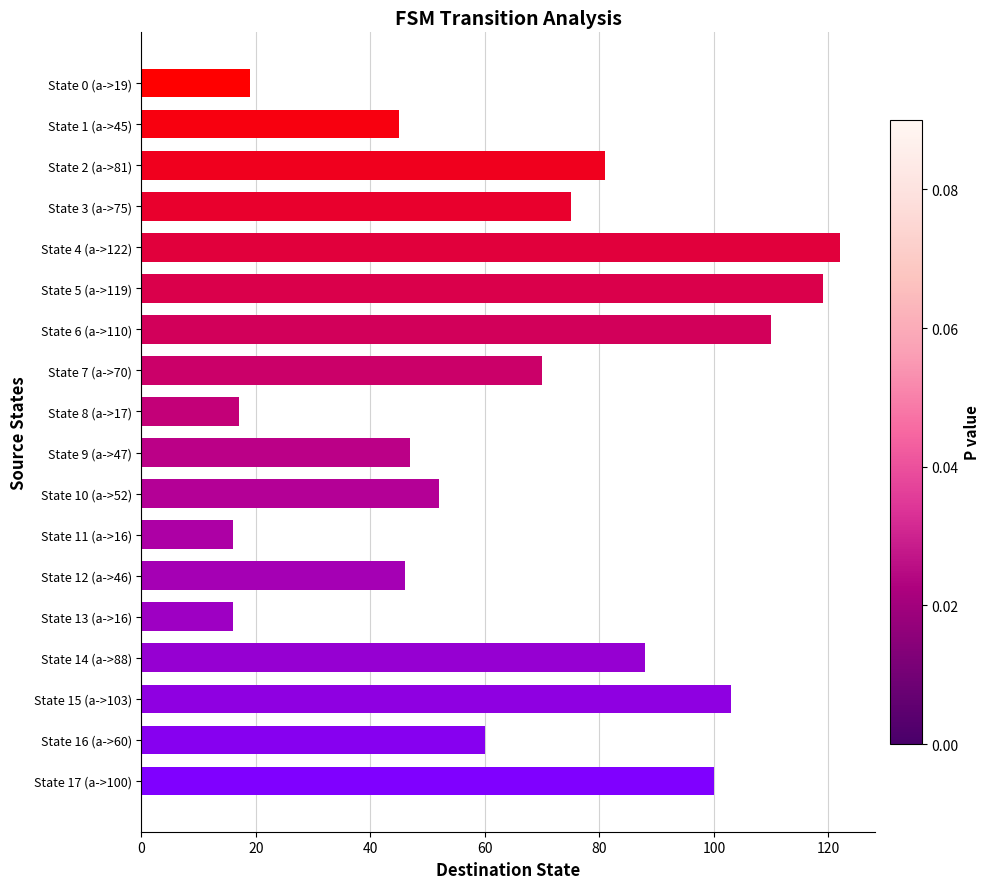

Approximately how many times larger is the value at State 0 (a->19) compared to State 7 (a->70)?

0.3